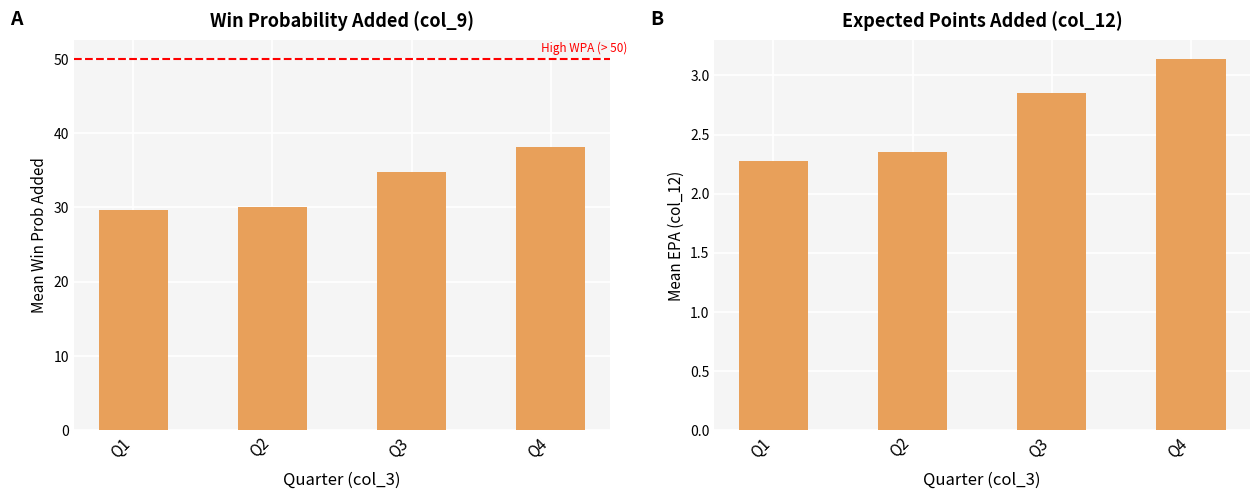

Which series changed the most between Q1 and Q2?

col_9